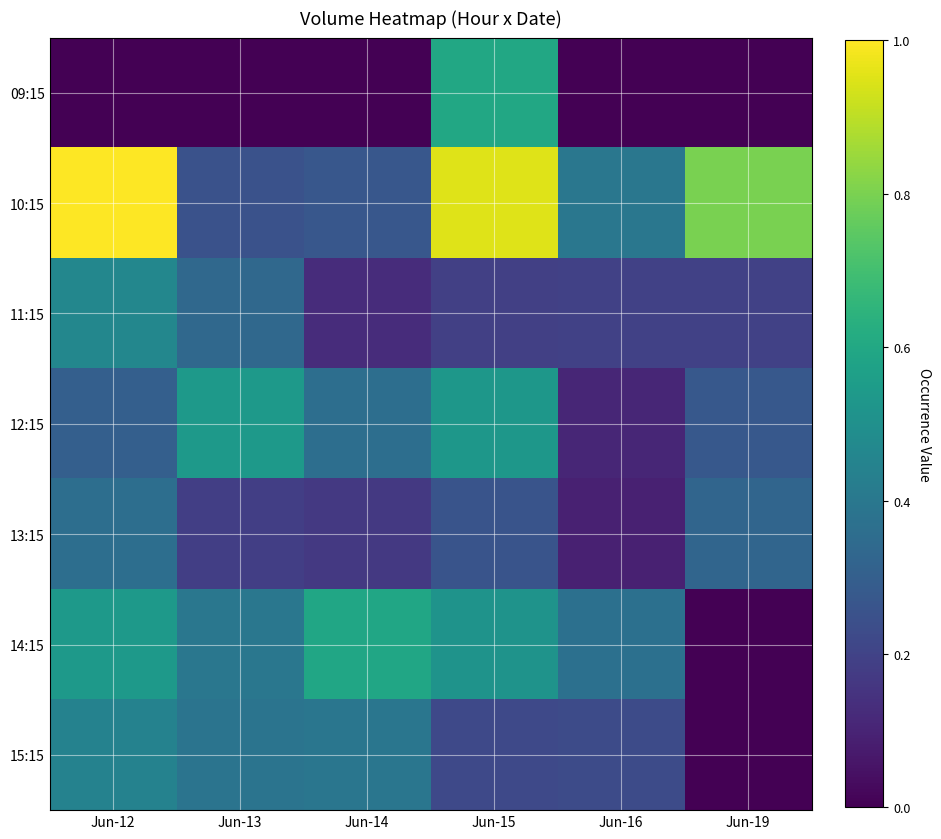

What is the total value across all series at Jun-12?

3.1